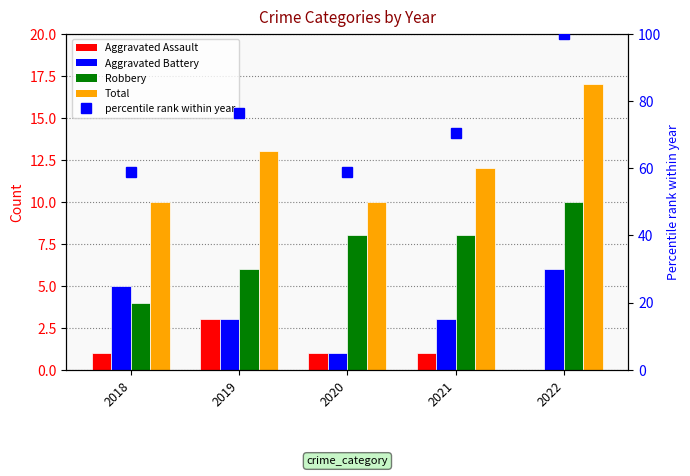

What is the greatest value displayed?

100.0